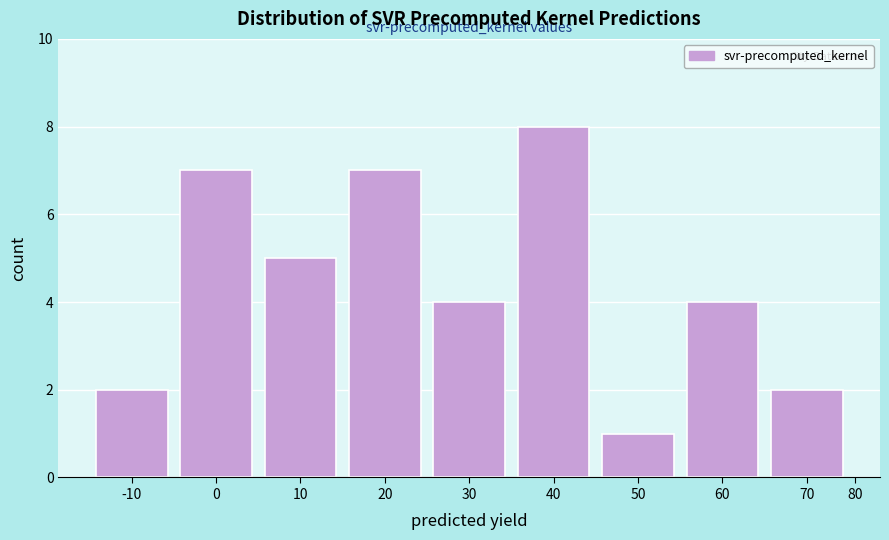

Reading right to left, list all the values displayed in this chart.

70=2	60=4	50=1	40=8	30=4	20=7	10=5	0=7	-10=2